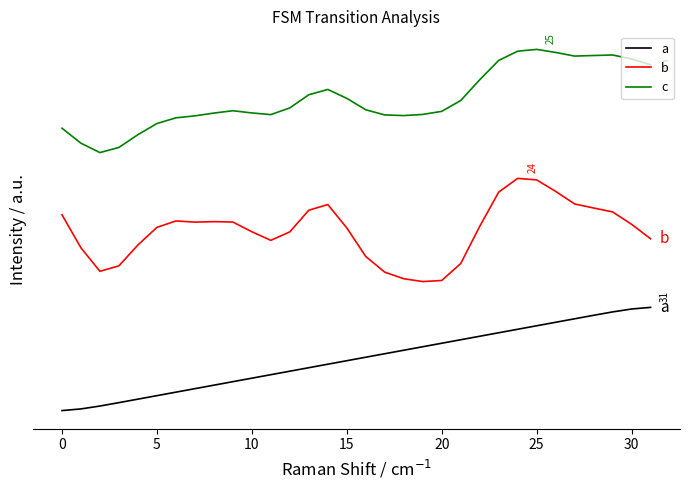

Is this an area chart (filled region under the line)?

No